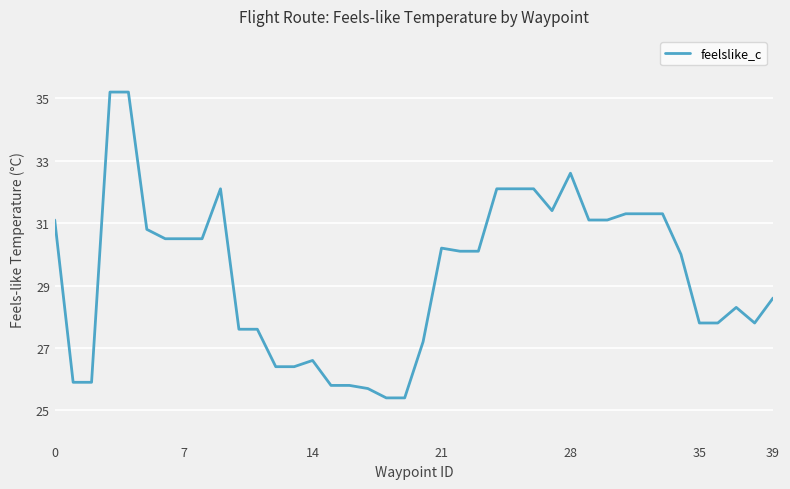

Does the chart display data point markers on the line(s)?

No